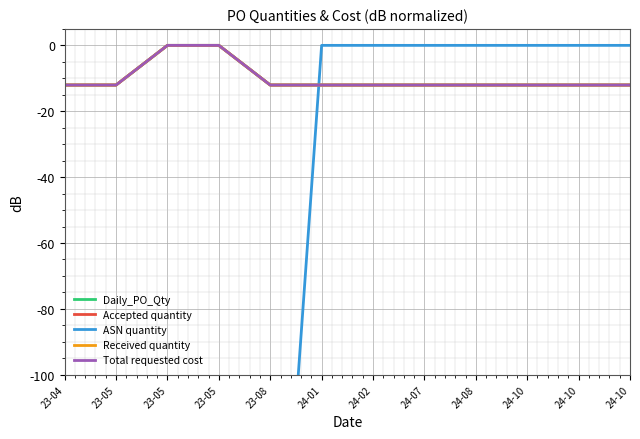

Count the number of categories in the chart.

12